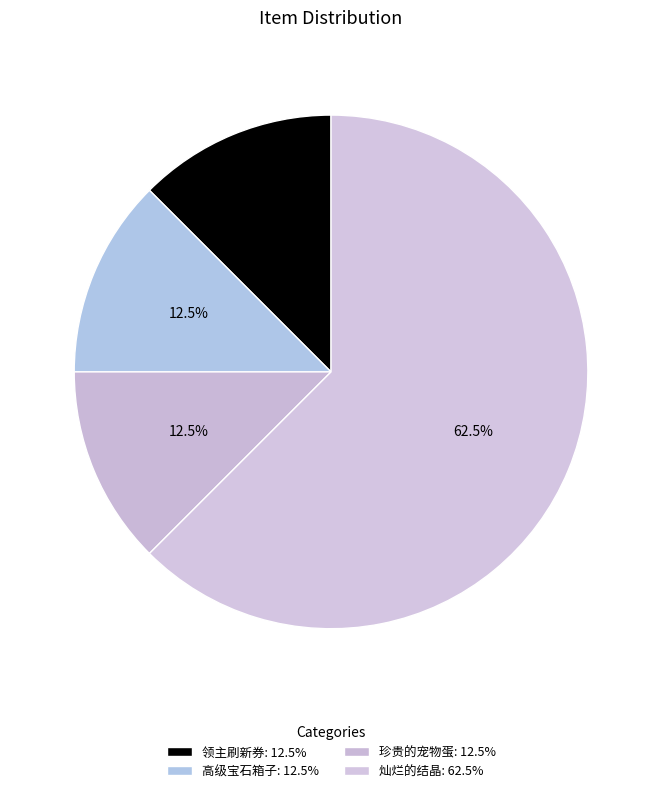

How many slices are in this pie chart?

4